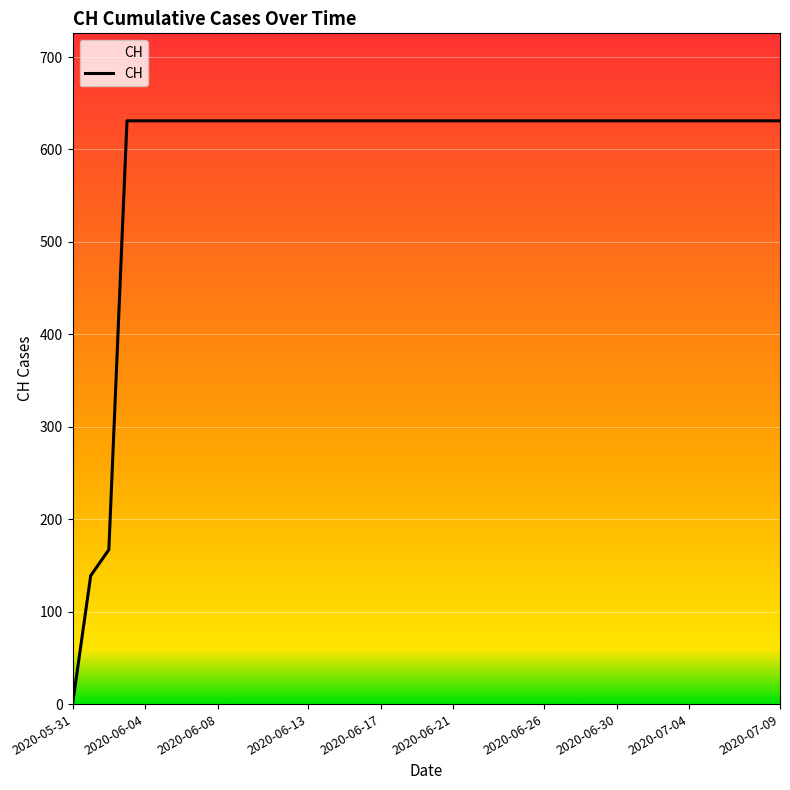

What is the difference between the maximum and minimum values?

631